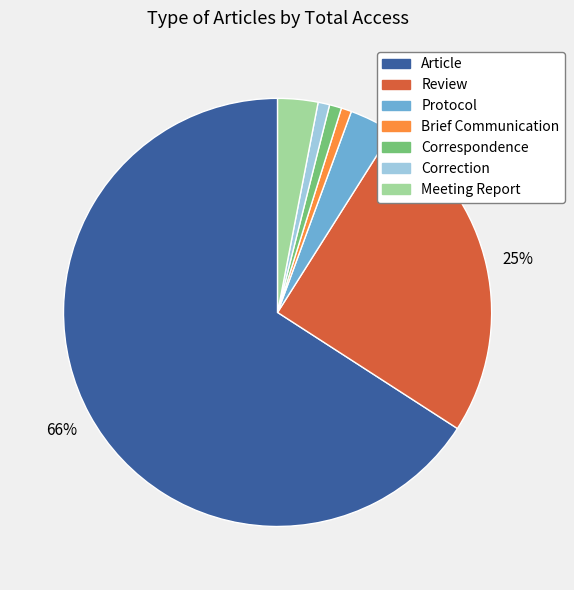

How many segments does this pie chart have?

7